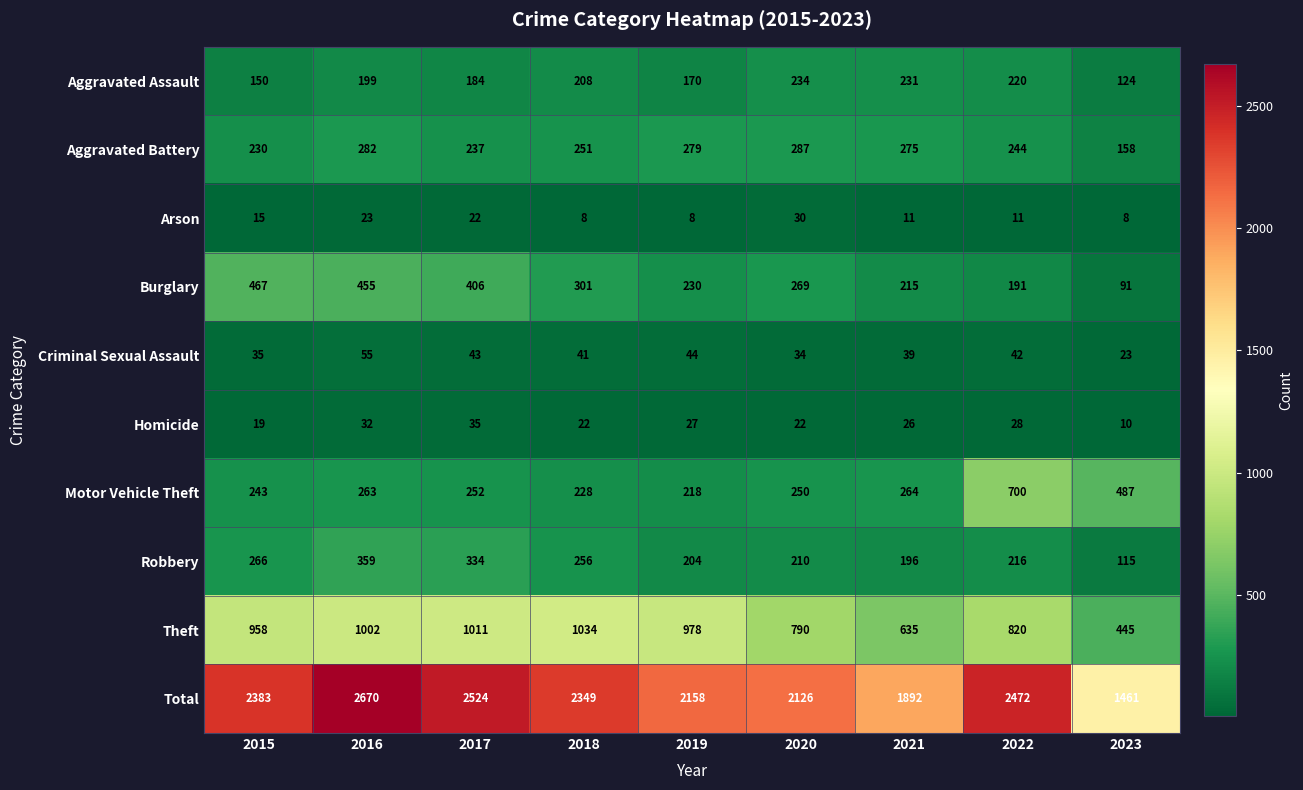

How many distinct data groups are displayed?

10